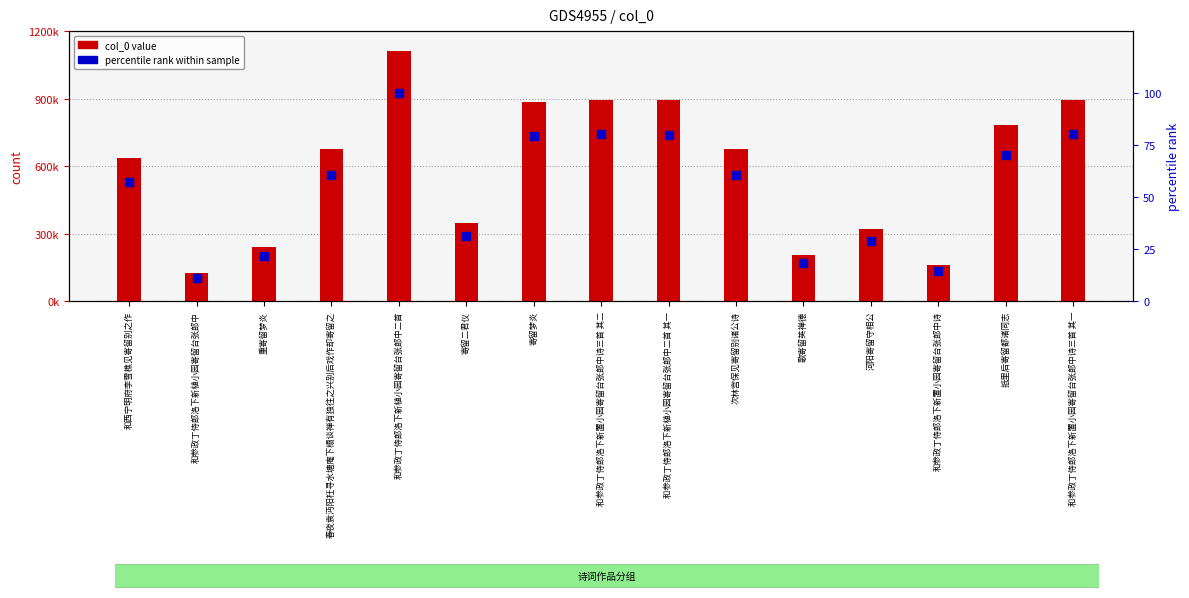

What are all the series names shown in the legend?

col_0 value, percentile rank